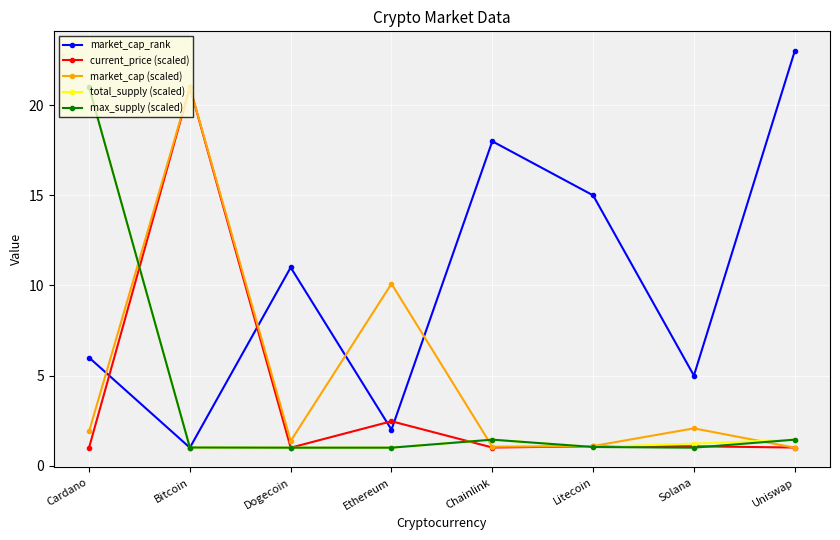

True or false: market_cap_rank has more than 1 interior local peaks.

True